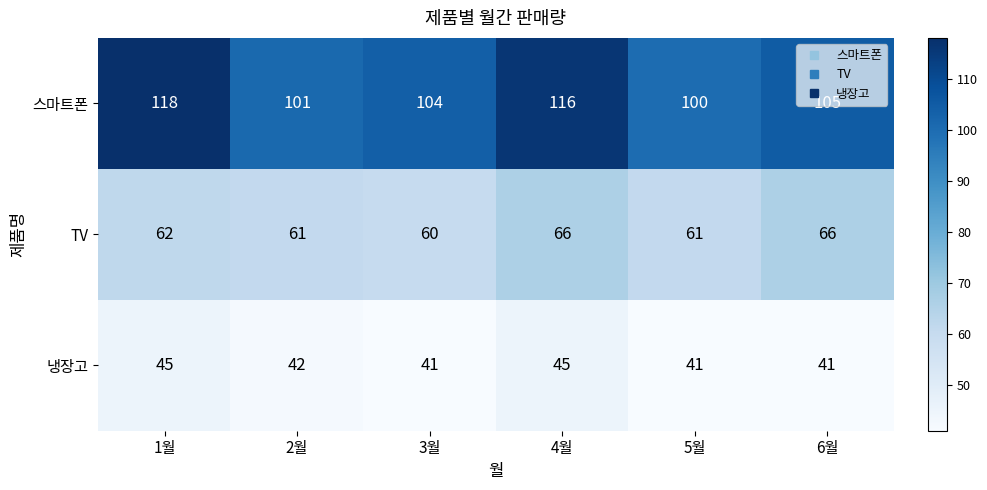

What is the total value across all series at 3월?

205